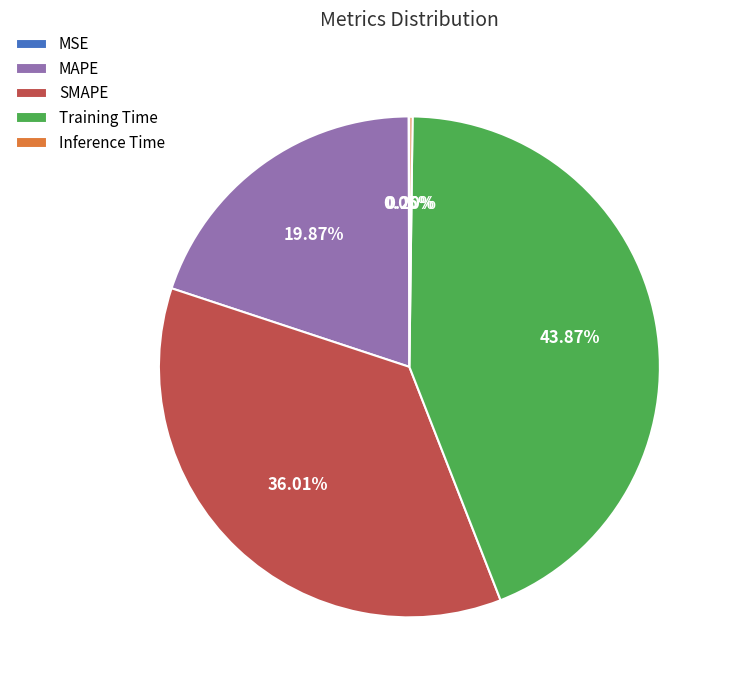

Is the sum of Training Time and SMAPE greater than half?

Yes